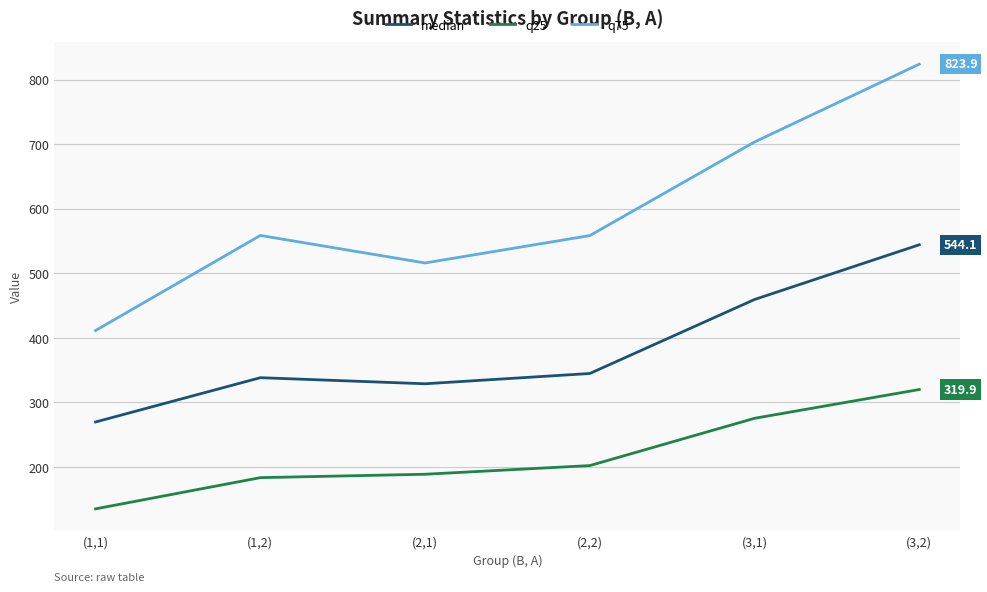

What is the highest value of the q25 series?

319.9